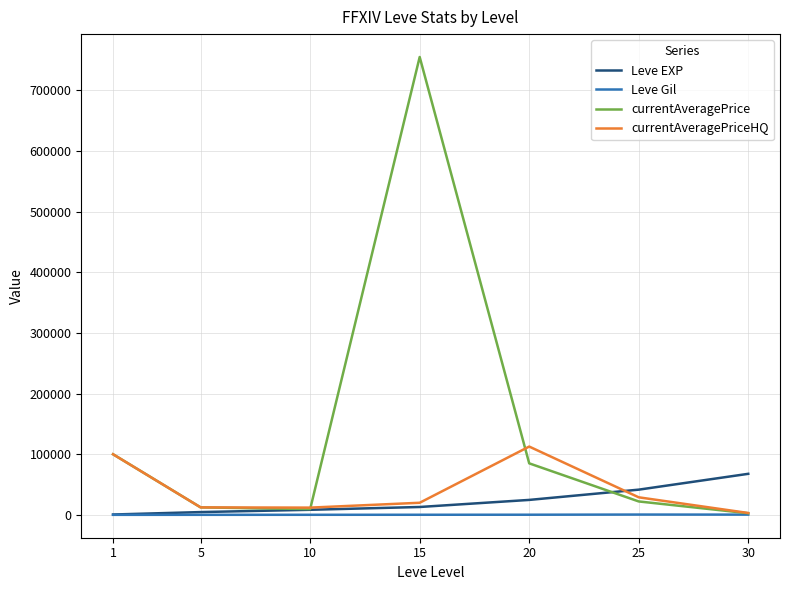

The value of currentAveragePriceHQ at 15 is 20001. True or false?

True